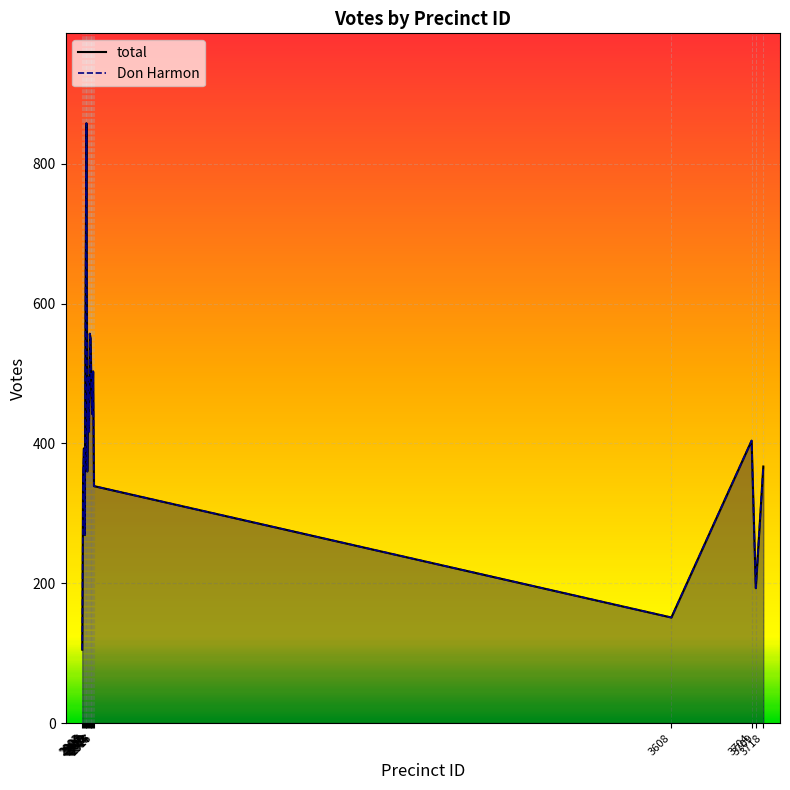

What is the difference between the maximum and minimum values in the total series?

753